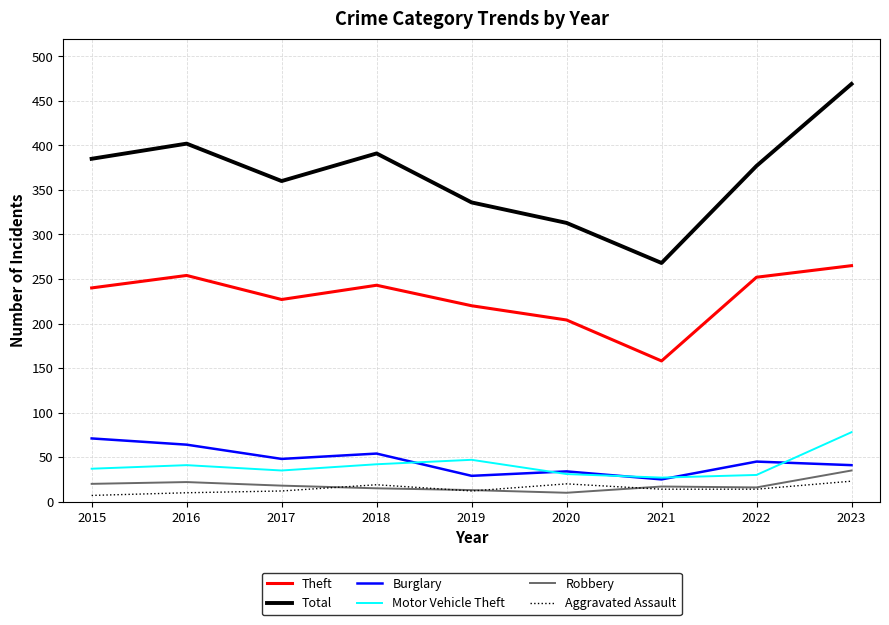

True or false: Motor Vehicle Theft and Theft intersect in this chart.

False